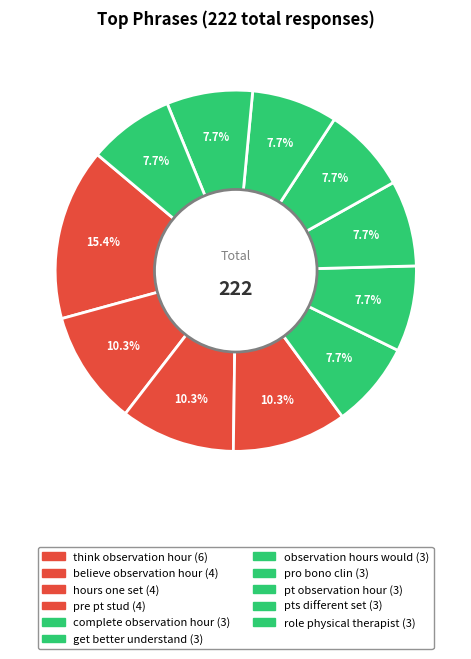

Which has a higher value, observation hours would or pt observation hour?

observation hours would